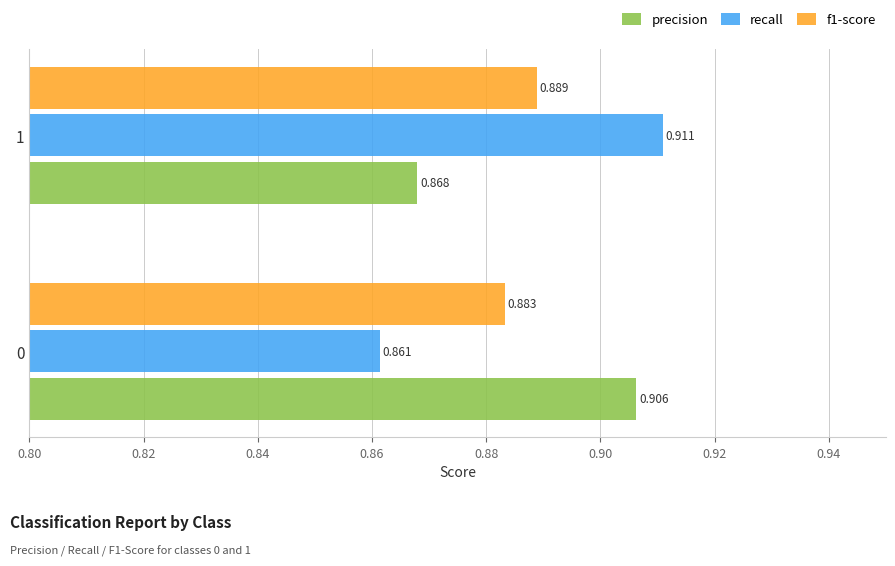

Is the value of f1-score at 1 greater than the value of precision at 1?

Yes